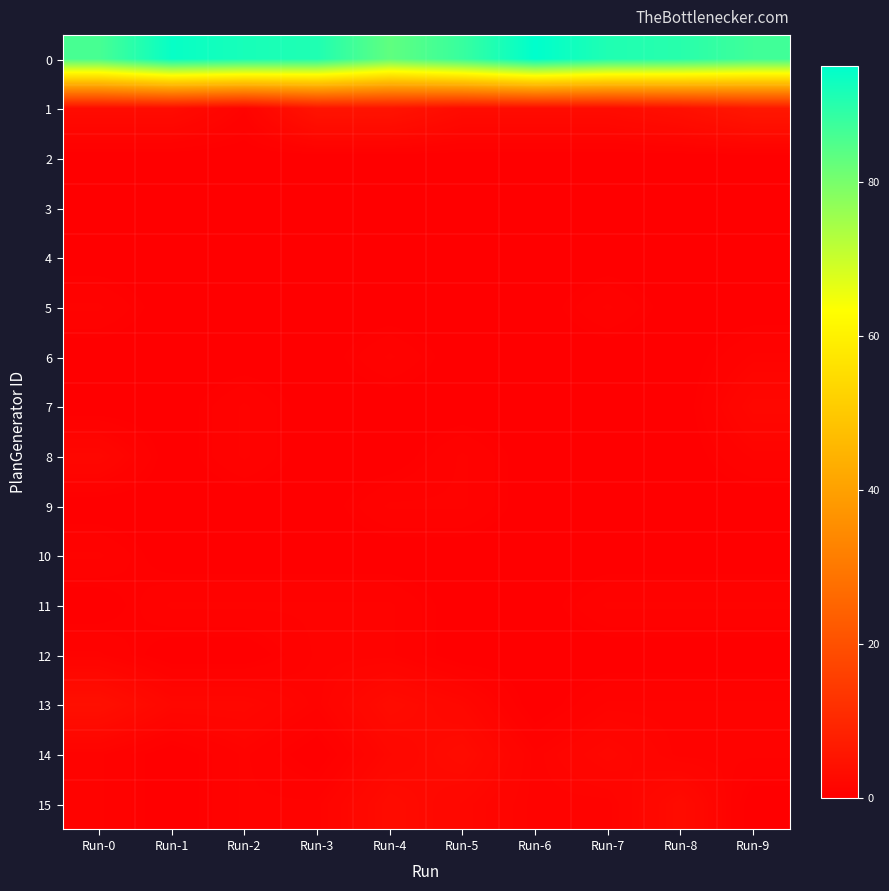

Reading left to right, what are all the values shown in this chart?

0: Run-0=86	Run-1=94	Run-2=92	Run-3=91	Run-4=83	Run-5=88	Run-6=95	Run-7=91	Run-8=90	Run-9=87
1: Run-0=3	Run-1=3	Run-2=1	Run-3=5	Run-4=5	Run-5=3	Run-6=3	Run-7=3	Run-8=4	Run-9=6
2: Run-0=0	Run-1=0	Run-2=0	Run-3=0	Run-4=0	Run-5=0	Run-6=0	Run-7=0	Run-8=0	Run-9=0
3: Run-0=0	Run-1=0	Run-2=0	Run-3=0	Run-4=0	Run-5=0	Run-6=0	Run-7=0	Run-8=0	Run-9=0
4: Run-0=0	Run-1=0	Run-2=0	Run-3=0	Run-4=0	Run-5=0	Run-6=0	Run-7=0	Run-8=0	Run-9=0
5: Run-0=1	Run-1=0	Run-2=0	Run-3=0	Run-4=0	Run-5=0	Run-6=0	Run-7=1	Run-8=0	Run-9=0
6: Run-0=0	Run-1=0	Run-2=0	Run-3=0	Run-4=1	Run-5=0	Run-6=0	Run-7=0	Run-8=0	Run-9=1
7: Run-0=0	Run-1=0	Run-2=1	Run-3=0	Run-4=0	Run-5=0	Run-6=0	Run-7=0	Run-8=0	Run-9=2
8: Run-0=2	Run-1=0	Run-2=1	Run-3=0	Run-4=0	Run-5=1	Run-6=0	Run-7=0	Run-8=0	Run-9=1
9: Run-0=0	Run-1=0	Run-2=0	Run-3=0	Run-4=1	Run-5=1	Run-6=0	Run-7=0	Run-8=0	Run-9=0
10: Run-0=1	Run-1=0	Run-2=0	Run-3=0	Run-4=0	Run-5=0	Run-6=0	Run-7=0	Run-8=0	Run-9=0
11: Run-0=0	Run-1=1	Run-2=1	Run-3=1	Run-4=1	Run-5=0	Run-6=0	Run-7=1	Run-8=1	Run-9=1
12: Run-0=1	Run-1=0	Run-2=0	Run-3=1	Run-4=1	Run-5=0	Run-6=0	Run-7=0	Run-8=0	Run-9=0
13: Run-0=4	Run-1=2	Run-2=2	Run-3=1	Run-4=3	Run-5=2	Run-6=0	Run-7=1	Run-8=1	Run-9=1
14: Run-0=1	Run-1=0	Run-2=1	Run-3=0	Run-4=2	Run-5=3	Run-6=1	Run-7=2	Run-8=1	Run-9=1
15: Run-0=1	Run-1=0	Run-2=1	Run-3=1	Run-4=3	Run-5=2	Run-6=1	Run-7=1	Run-8=3	Run-9=0